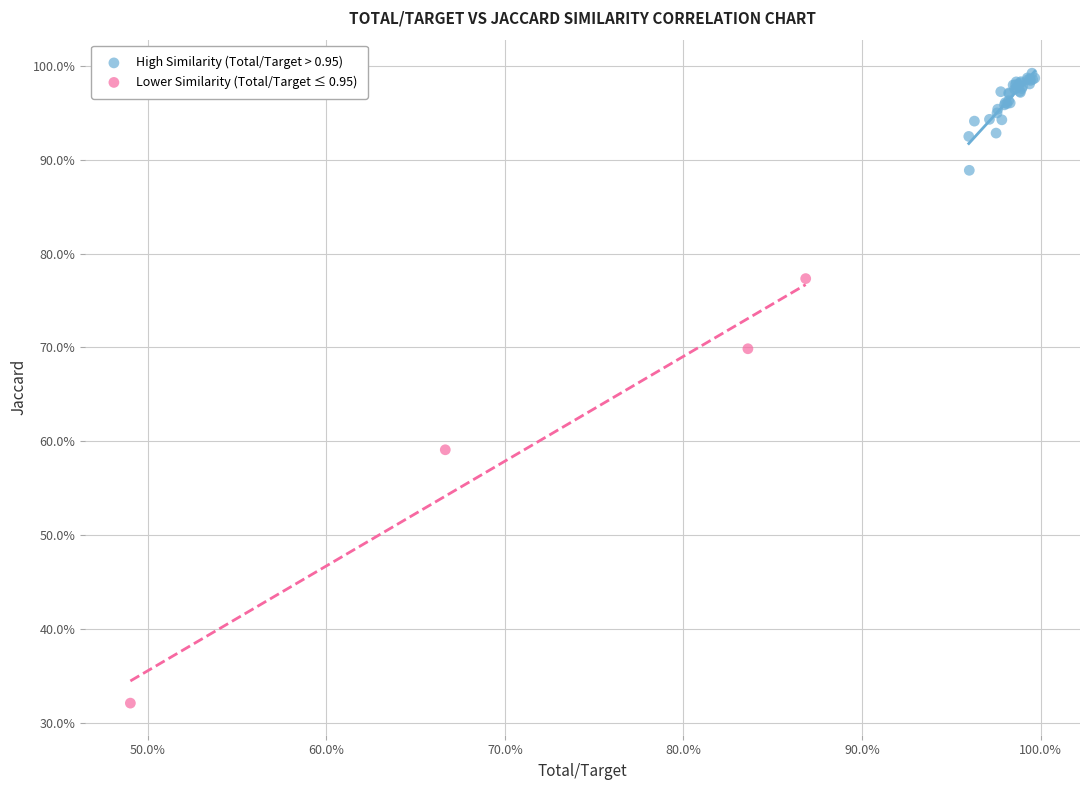

Which series contains the lowest Y value?

Lower Similarity (Total/Target ≤ 0.95)